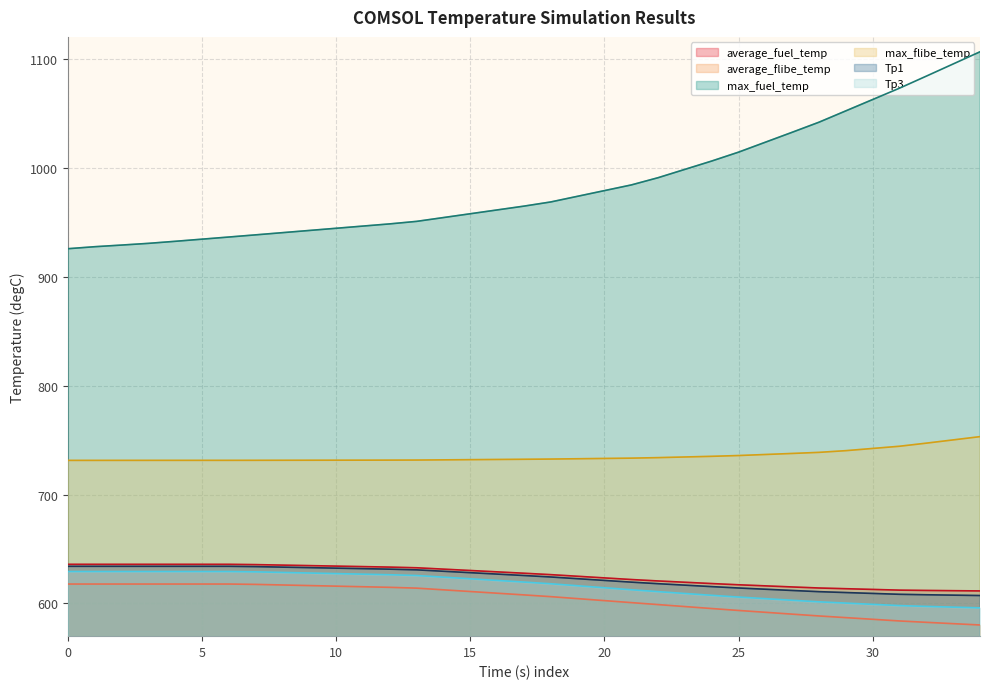

At how many categories does at least one series exceed 821?

35